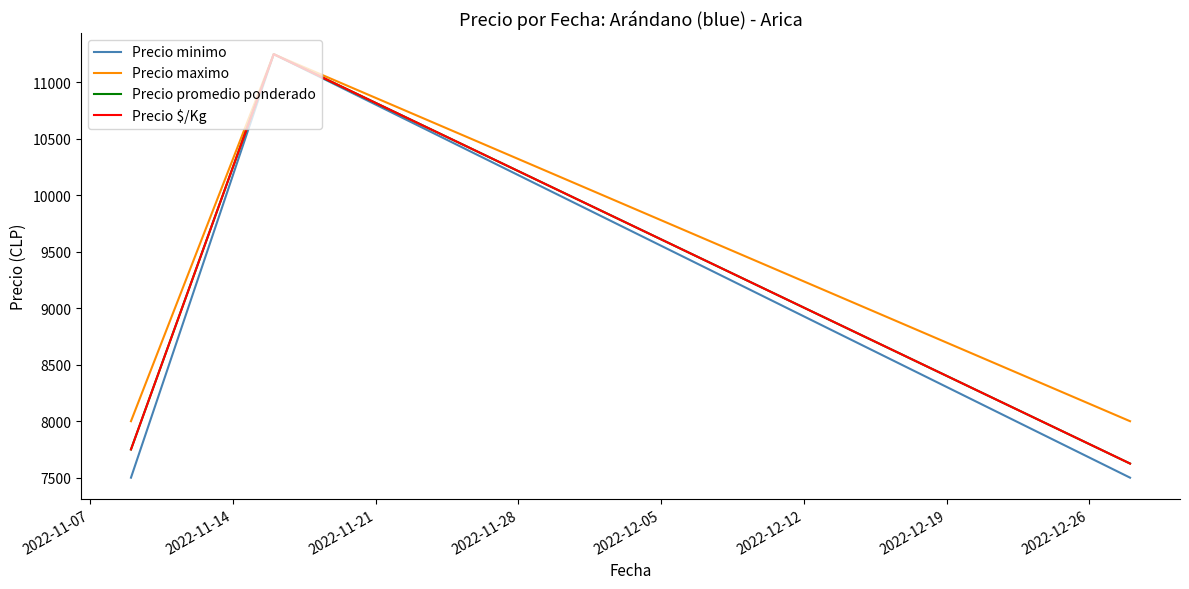

Reading left to right, list all the values displayed in this chart.

Precio minimo: 7500	11250	7500	7500
Precio maximo: 8000	11250	8000	8000
Precio promedio ponderado: 7750	11250	7625	7625
Precio $/Kg: 7750	11250	7625	7625